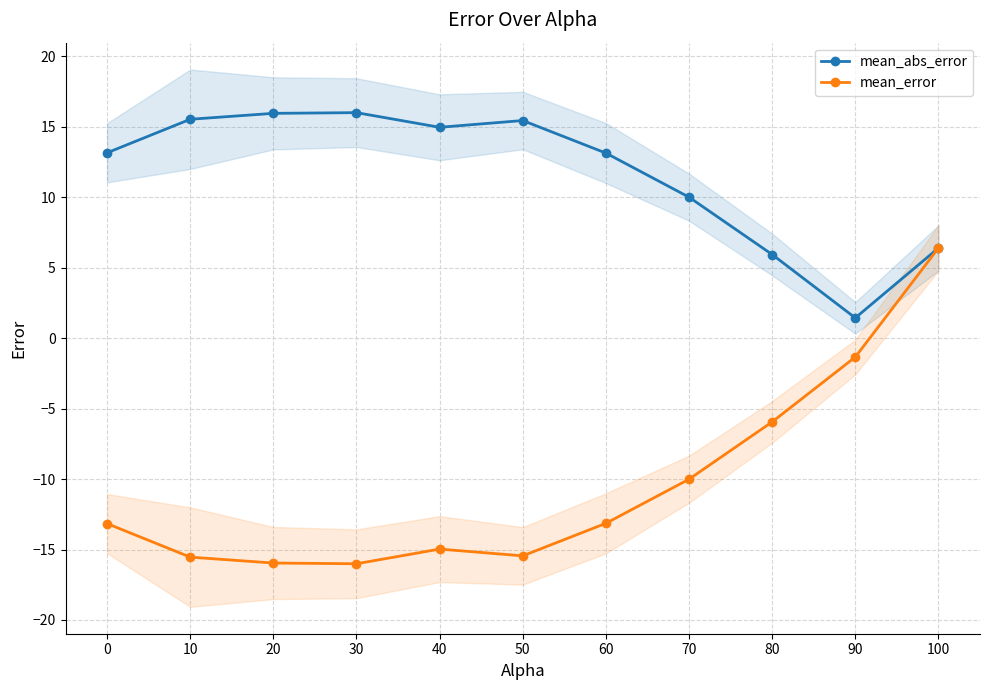

The value of mean_error at 90 is -0.9. True or false?

False